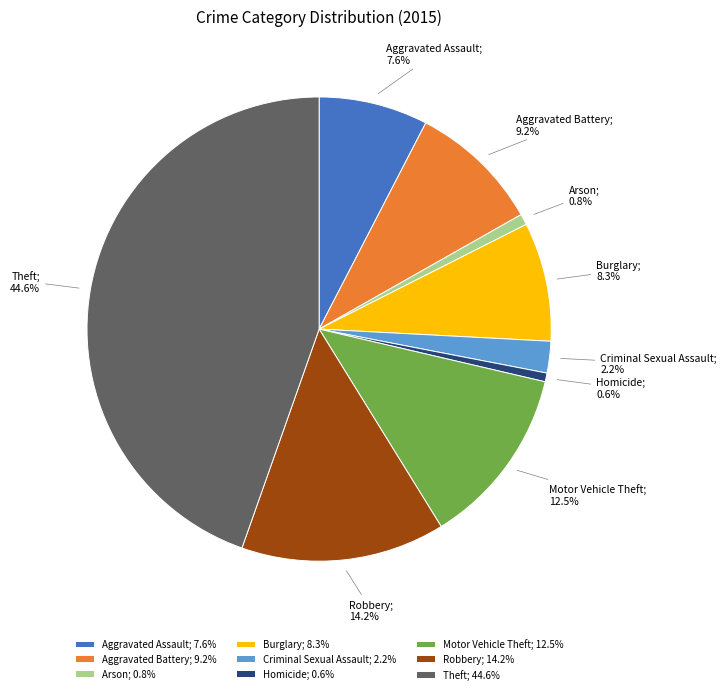

Which slice is the largest?

Theft